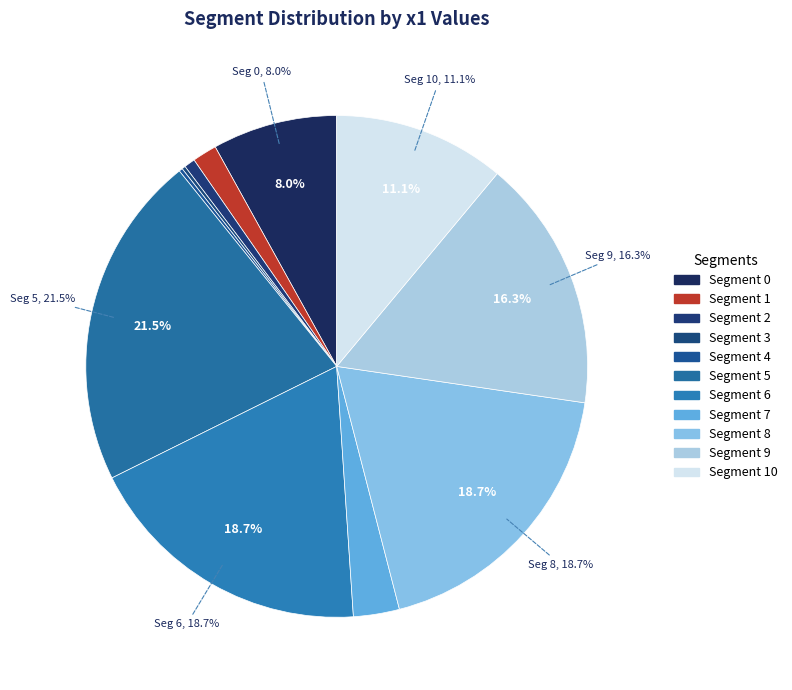

Rank the categories by value from highest to lowest.

5, 6, 8, 9, 10, 0, 7, 1, 2, 3, 4